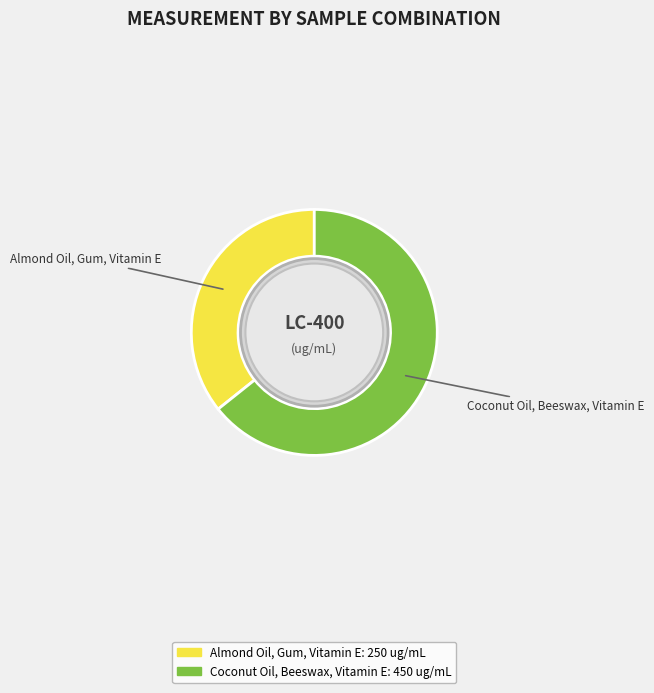

The Almond Oil, Gum, Vitamin E slice represents 36% of the pie. True or false?

True